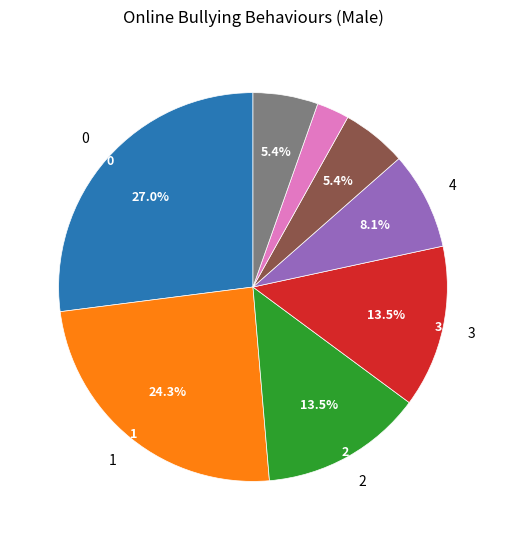

Is there any slice that represents more than half of the pie?

No